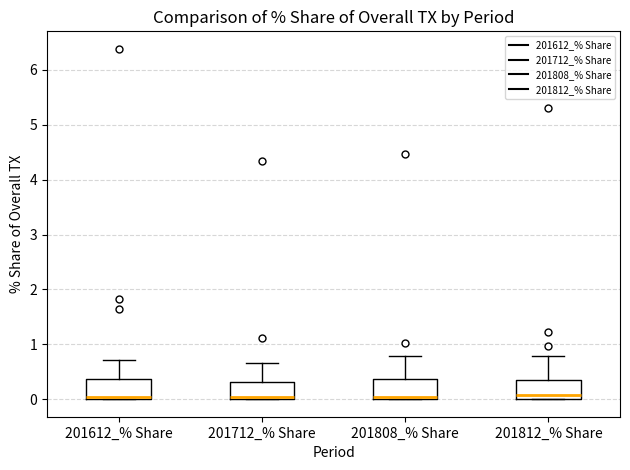

Reading left to right, read every box against the y-axis: the position of its median line, the range the box covers, and the ends of its whiskers. The values are not printed on the chart, so give them approximately, as read against the axis.

201612_% Share: median 0.0 (just above the box's lower edge), box 0.0 to 0.4, whiskers 0.0 to 0.7
201712_% Share: median 0.0 (just above the box's lower edge), box 0.0 to 0.3, whiskers 0.0 to 0.7
201808_% Share: median 0.0 (just above the box's lower edge), box 0.0 to 0.4, whiskers 0.0 to 0.8
201812_% Share: median 0.1, box 0.0 to 0.4, whiskers 0.0 to 0.8